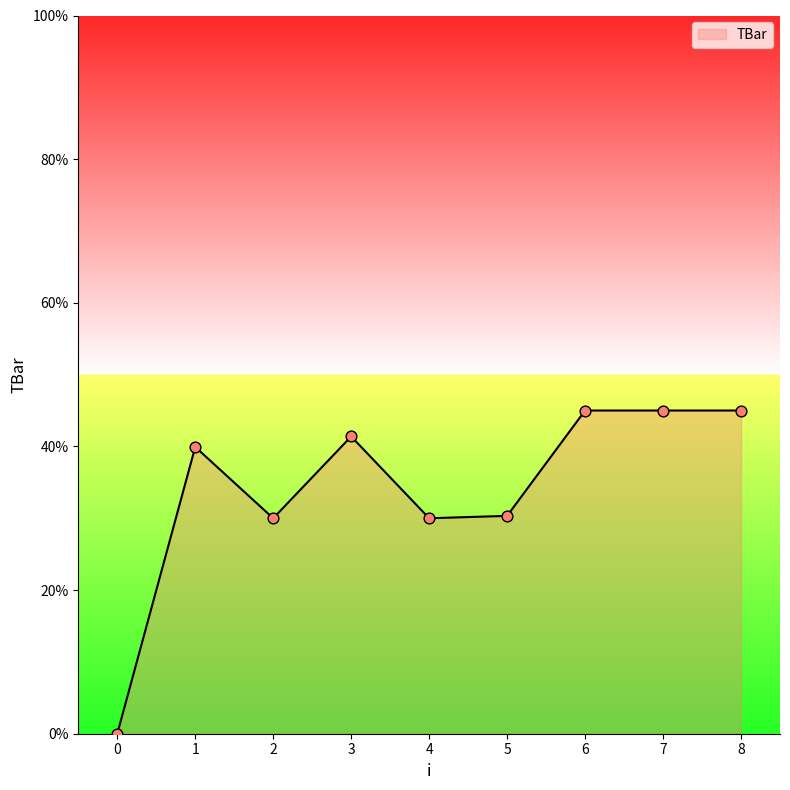

What is the change in value from 2 to 5?

+0.3